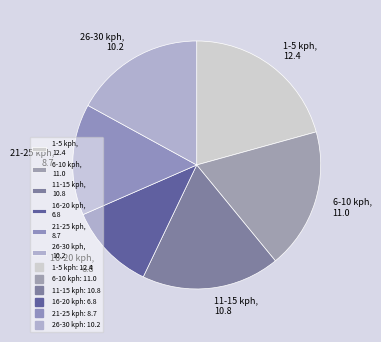

Which category has the smallest portion of the pie?

16-20 kph